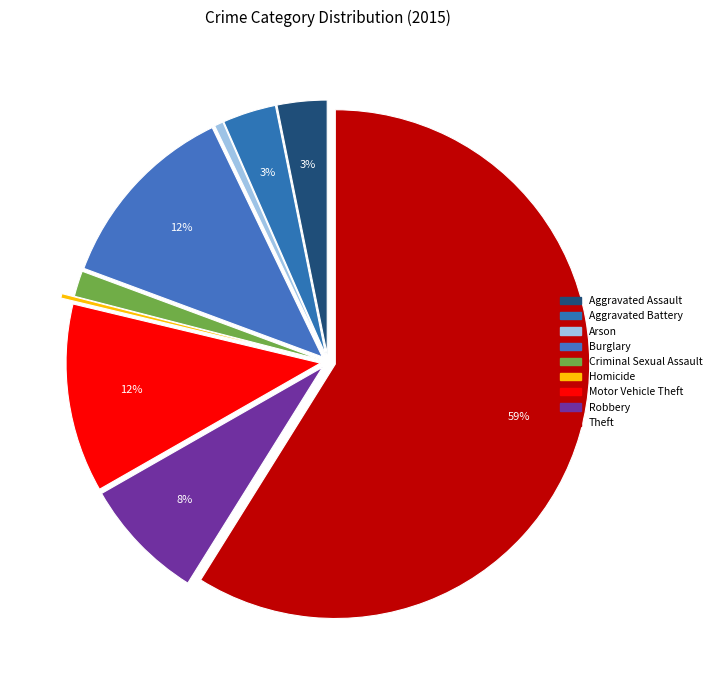

To the nearest percent, what is the difference between the largest and smallest slice percentages?

59%